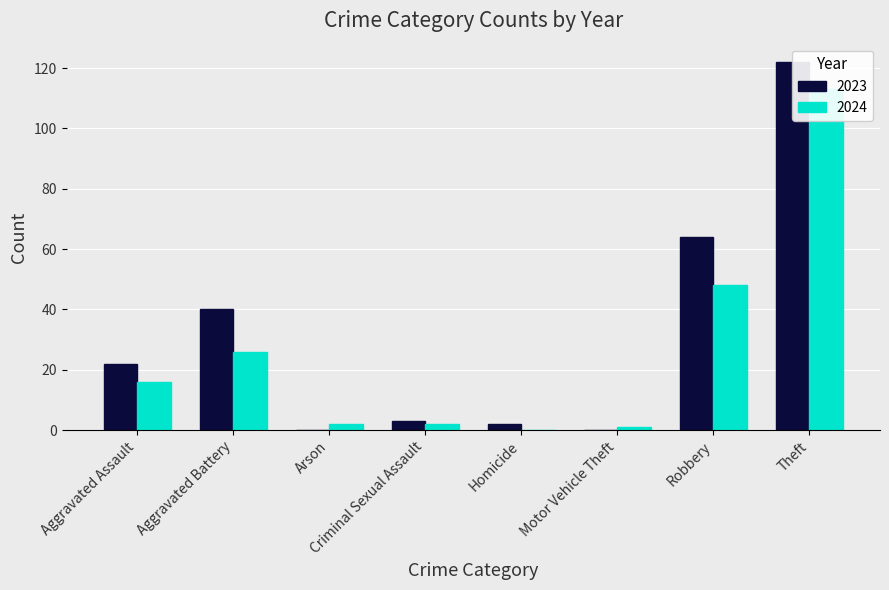

What are all the series names shown in the legend?

2023, 2024